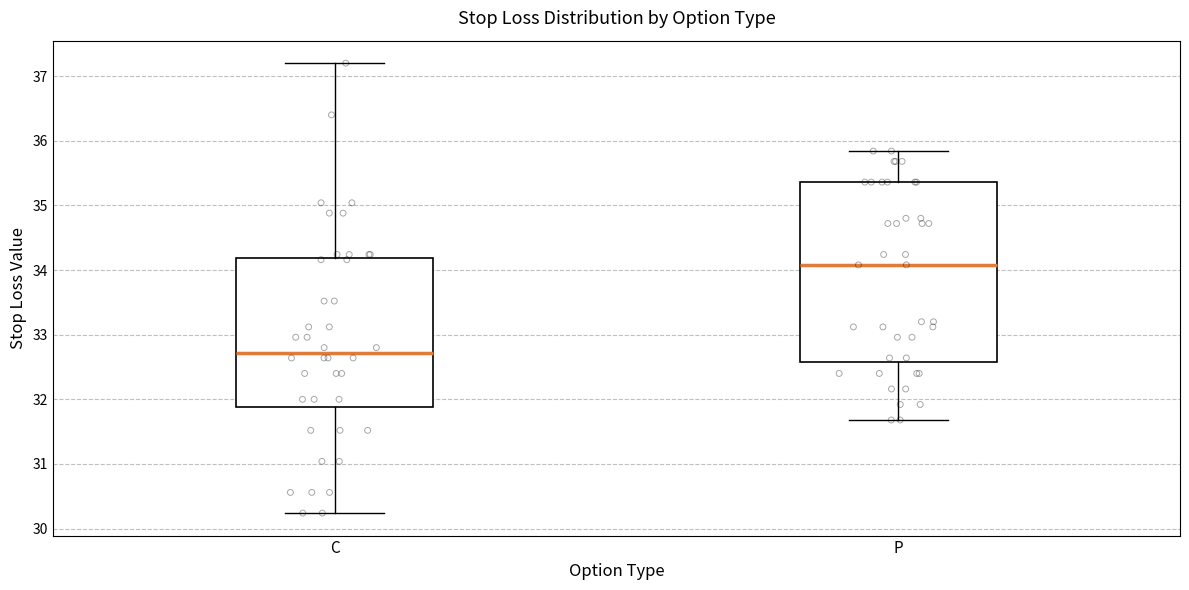

Reading left to right, read every box against the y-axis: the position of its median line, the range the box covers, and the ends of its whiskers. The values are not printed on the chart, so give them approximately, as read against the axis.

C: median 32.7, box 31.9 to 34.2, whiskers 30.2 to 37.2
P: median 34.1, box 32.6 to 35.4, whiskers 31.7 to 35.8